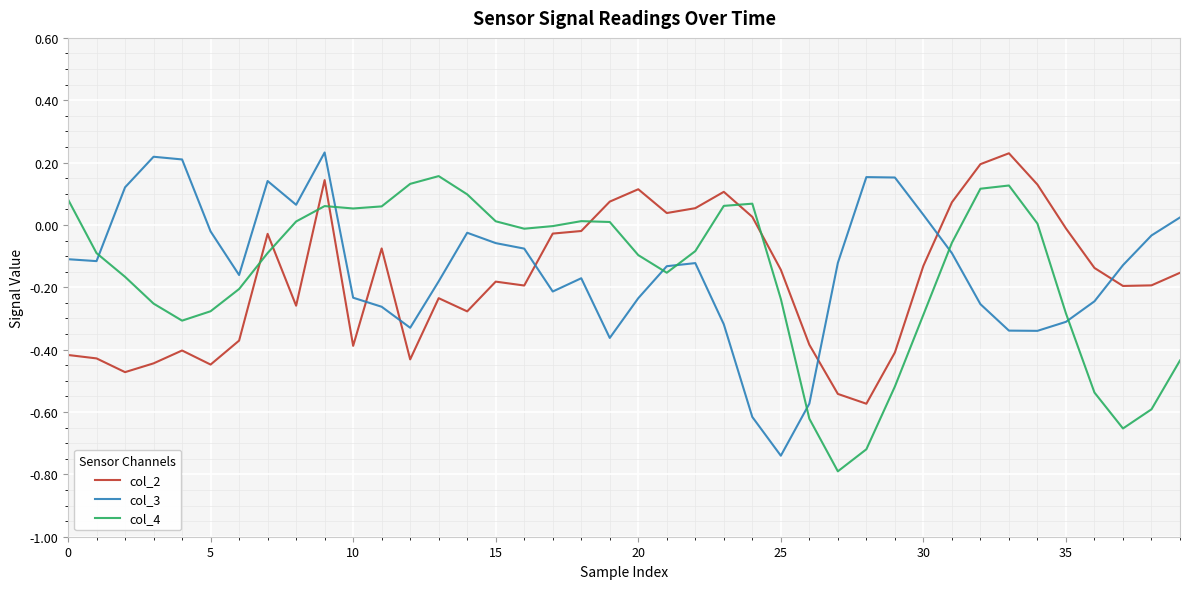

True or false: col_4 has more than 2 points higher than both neighbors.

True